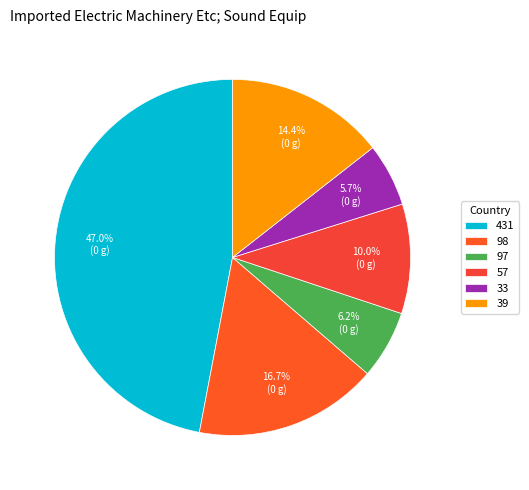

Is the sum of 97 and 39 greater than half?

No